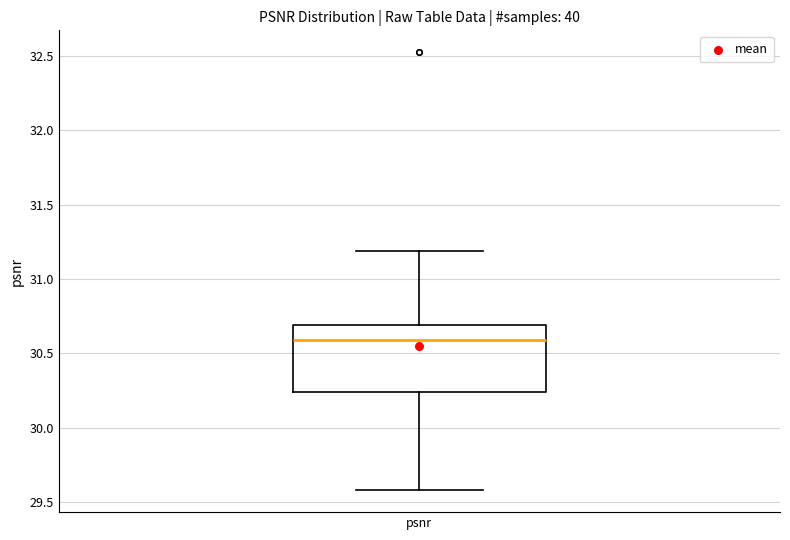

Transcribe this box plot: give where the median line is, the range the box spans, and where the two whiskers end, as read against the y-axis. The values are not printed on the chart, so give them approximately, as read against the axis.

median 30.60, box 30.25 to 30.70, whiskers 29.60 to 31.20